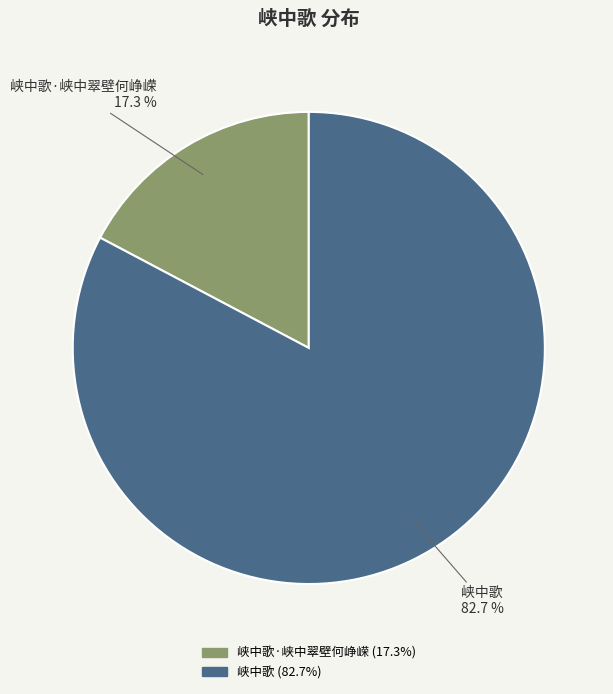

Is there a majority slice in this chart?

Yes